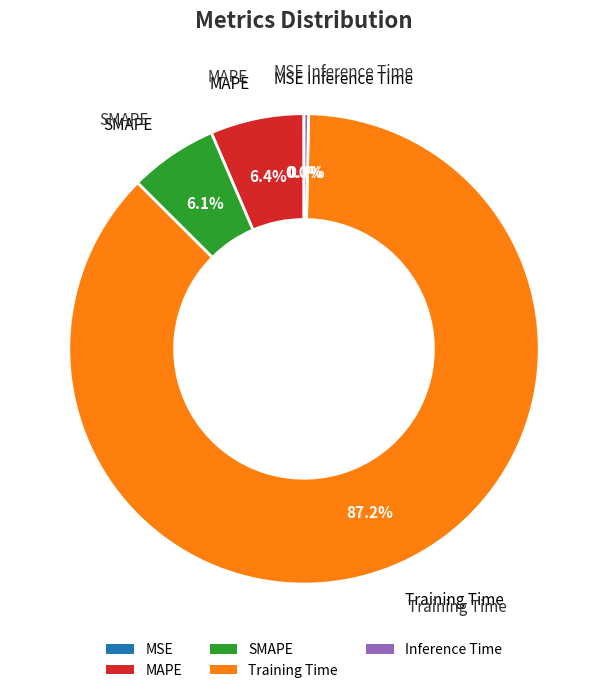

Which category has the biggest portion of the pie?

Training Time